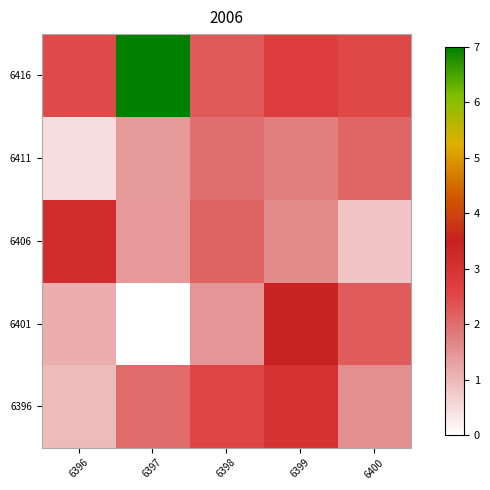

Reading left to right, extract all data points from this chart.

6396: 6396=0.9	6397=2.0	6398=2.6	6399=3.0	6400=1.5
6401: 6396=1.1	6397=0.0	6398=1.5	6399=3.4	6400=2.2
6406: 6396=3.1	6397=1.4	6398=2.1	6399=1.6	6400=0.8
6411: 6396=0.5	6397=1.4	6398=2.0	6399=1.8	6400=2.1
6416: 6396=2.5	6397=7.0	6398=2.3	6399=2.7	6400=2.5